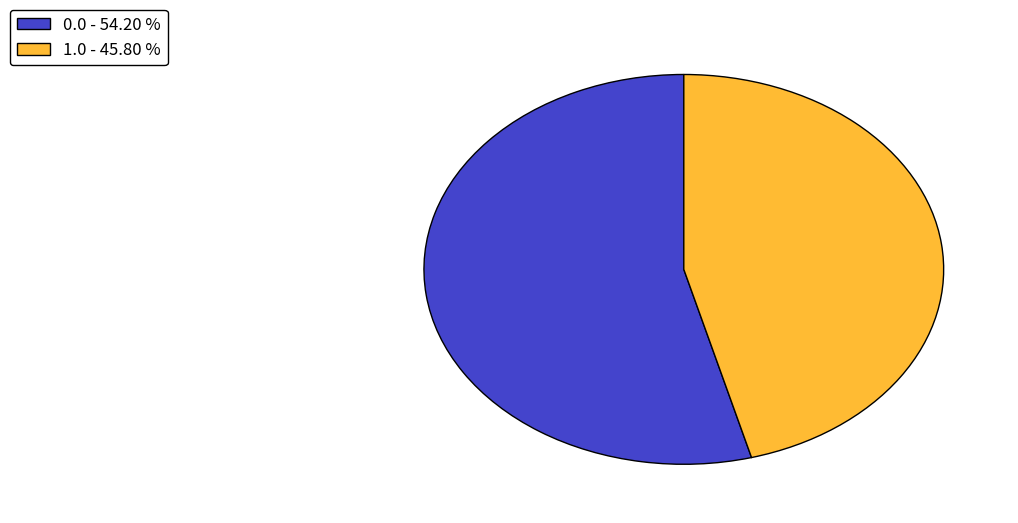

Does 1.0 represent more than half of the total?

No